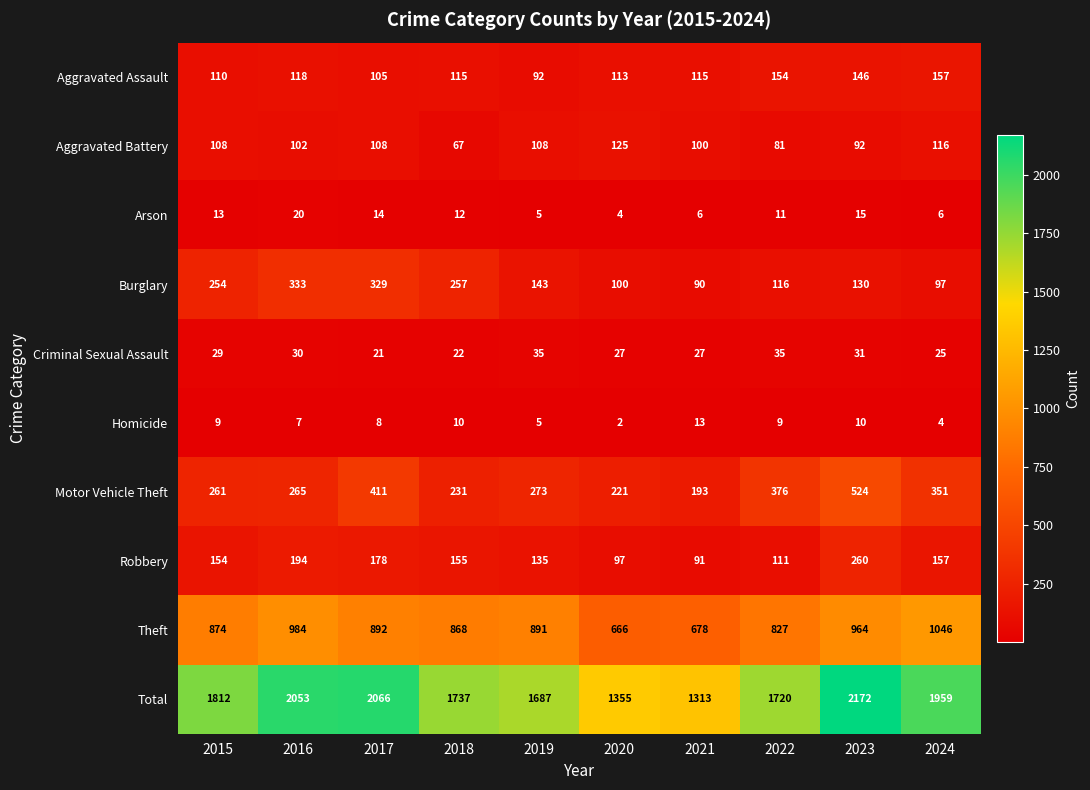

Which series has the widest spread of values?

Total